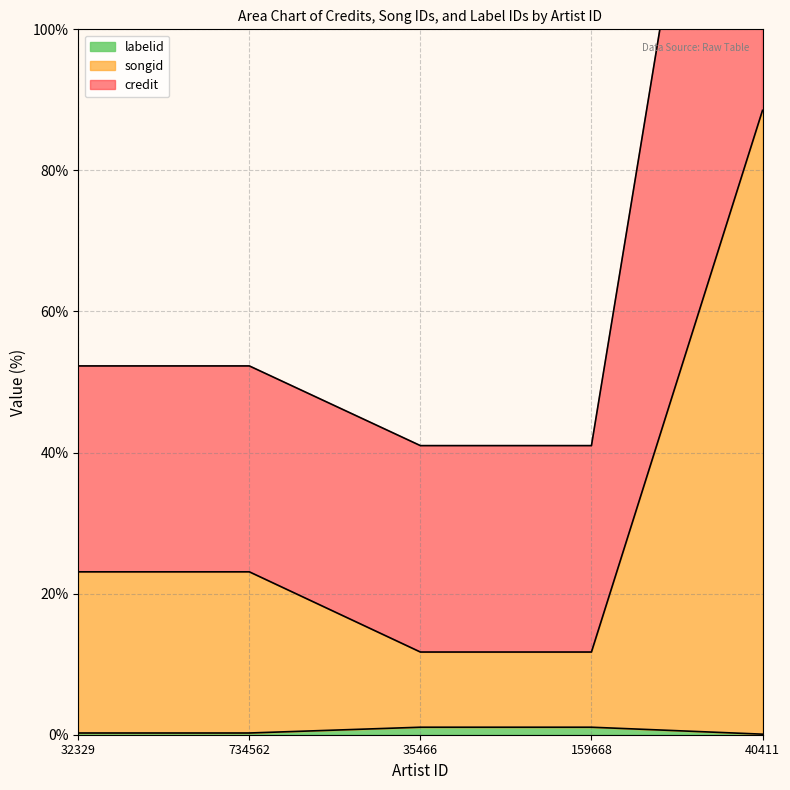

What is the difference between the highest and lowest values at 734562?

52.0